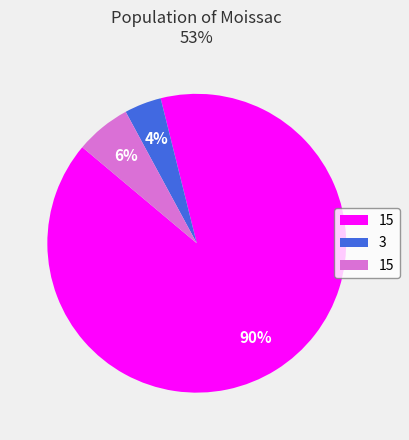

Does any single category account for the majority?

Yes